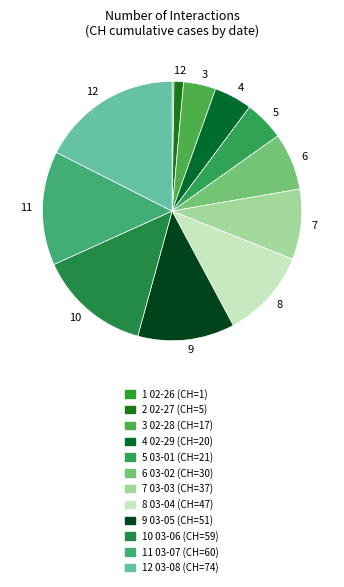

Is there a majority slice in this chart?

No